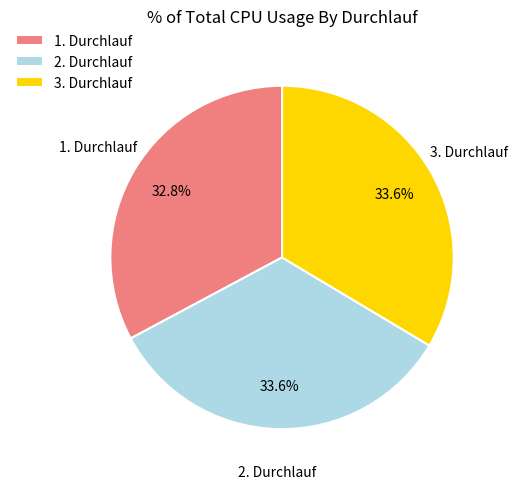

Which slice is the smallest?

1. Durchlauf